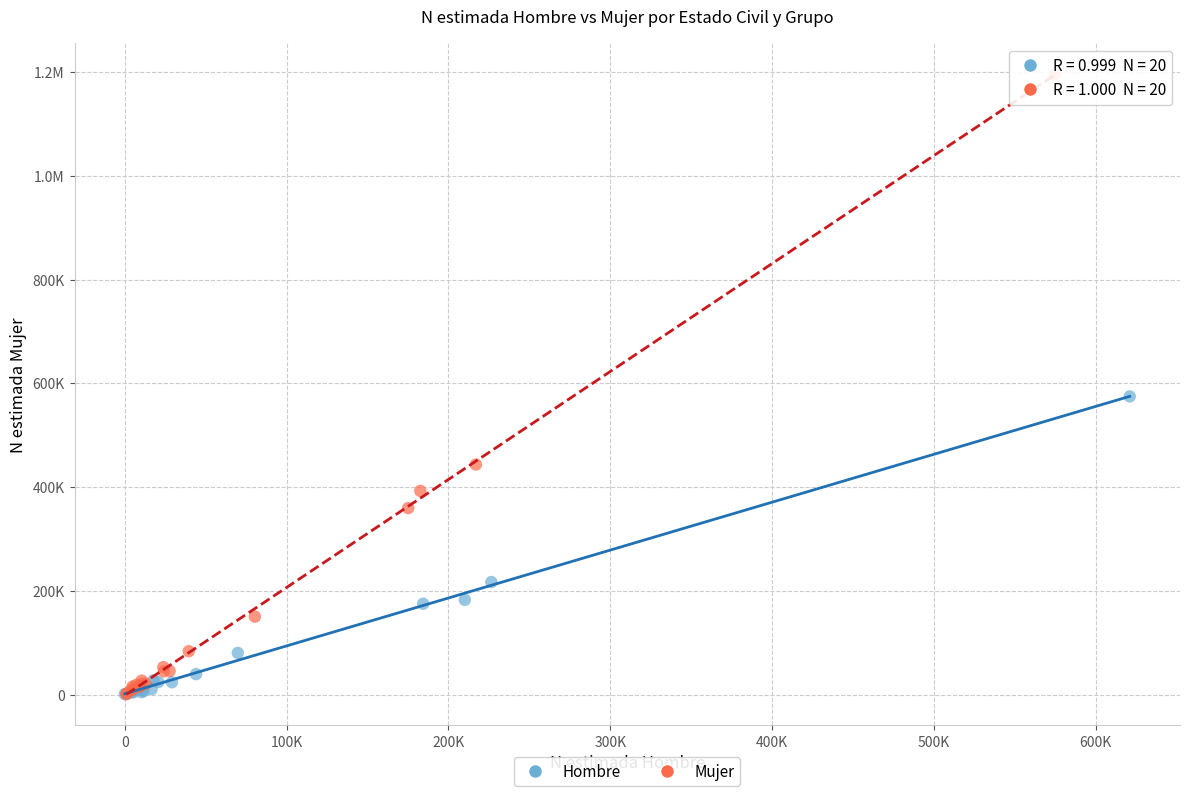

What are all the series names shown in the legend?

Hombre, Mujer